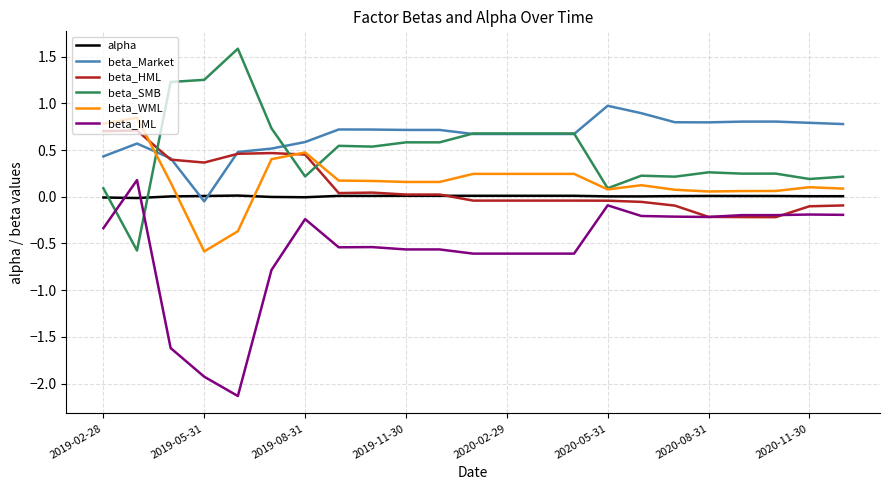

Which series has the largest total across all categories?

beta_Market